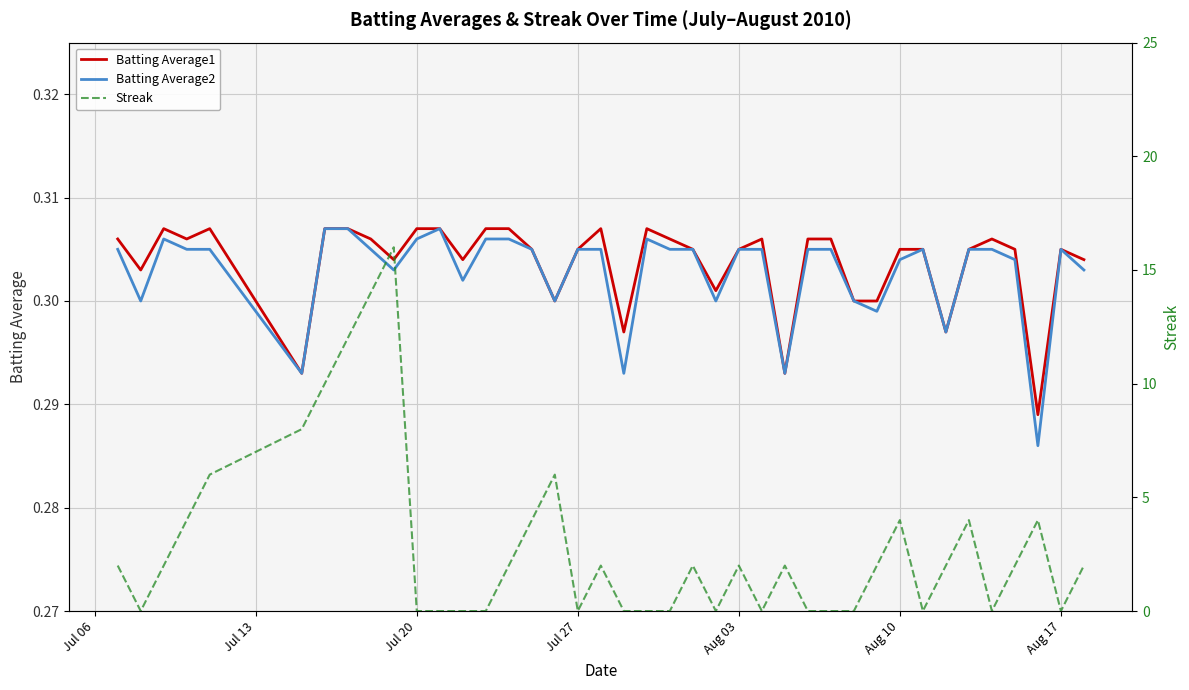

How many data points does each series have?

40